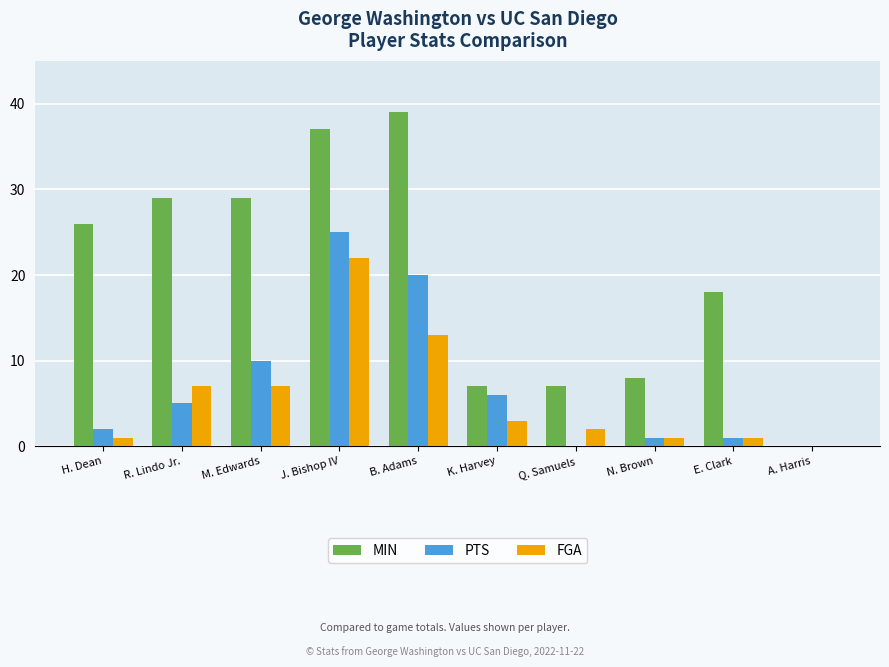

What is the sum of all MIN values?

200